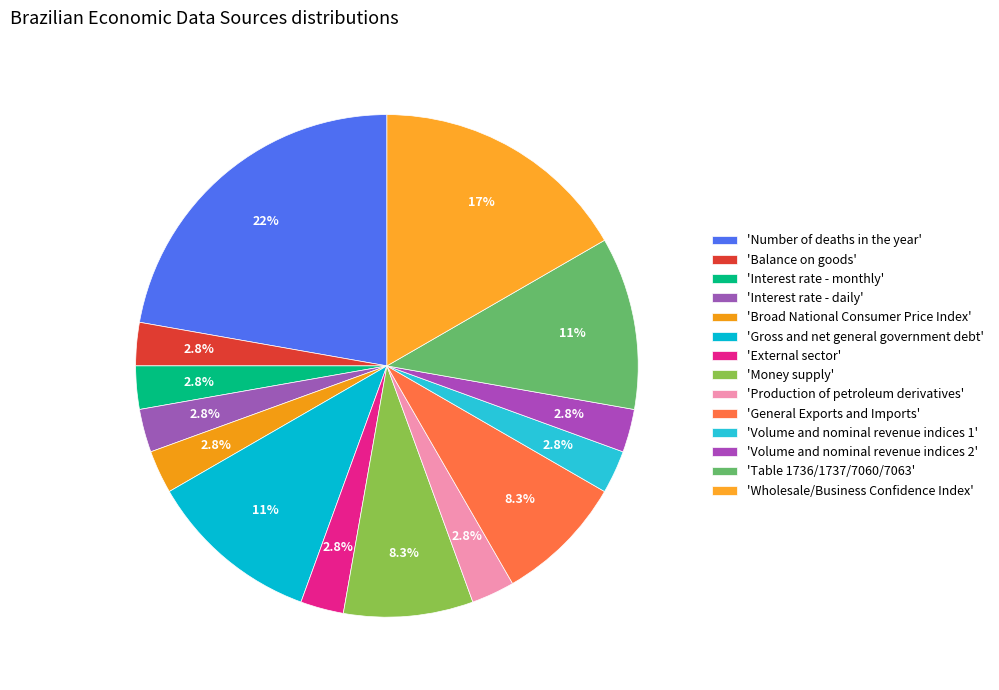

How many slices are in this pie chart?

14